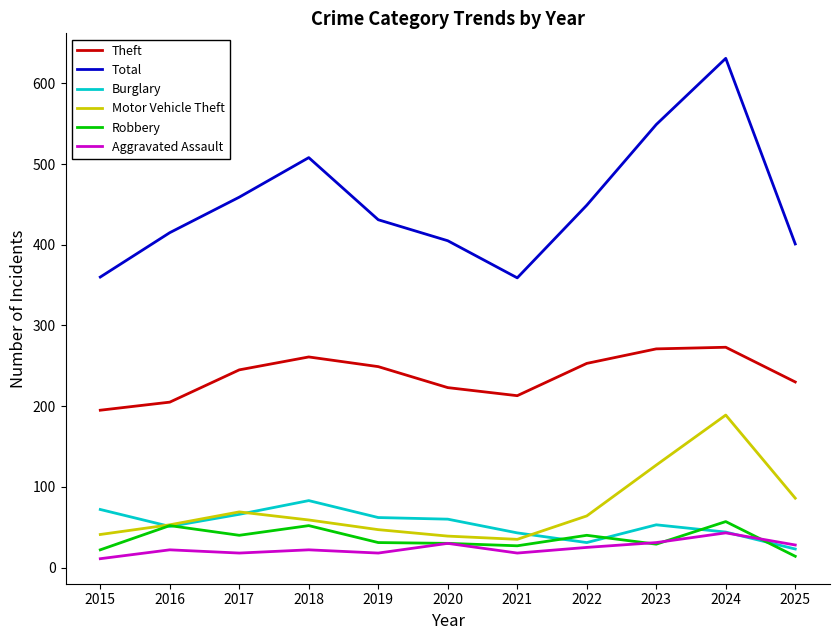

What is the total value across all series at 2018?

985